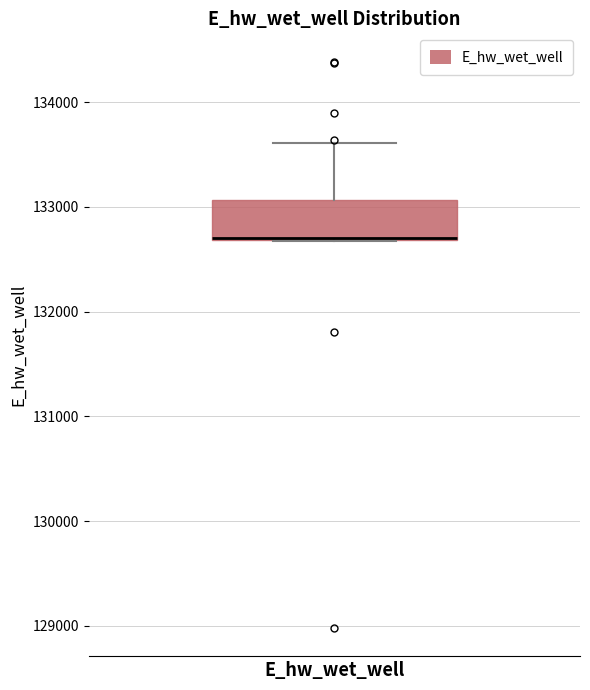

Where is the lower edge of the box for E_hw_wet_well on the y-axis? The values are not printed on the chart, so give them approximately, as read against the axis.

132700